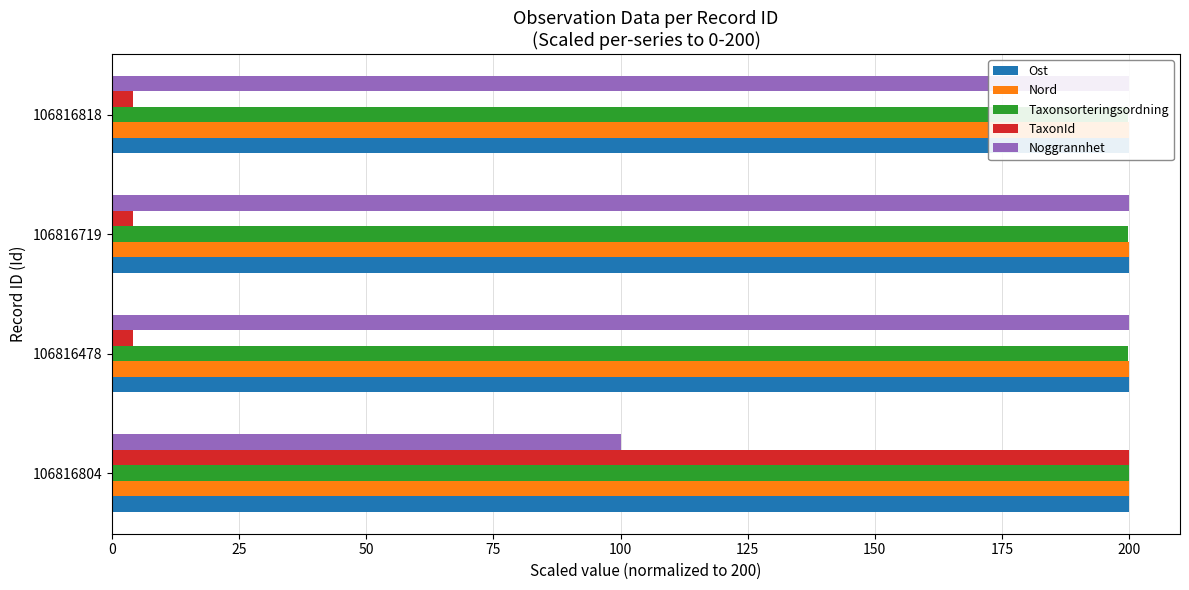

What is the approximate value of Noggrannhet at 106816804?

100.0